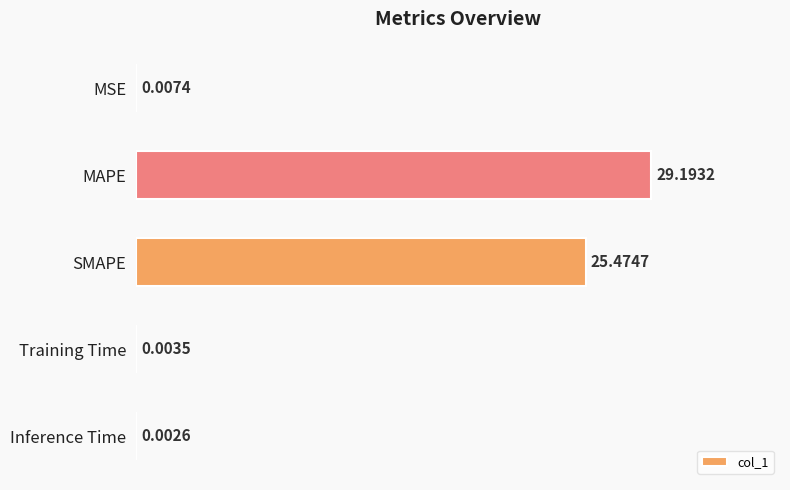

Which category has the highest value across all series?

MAPE